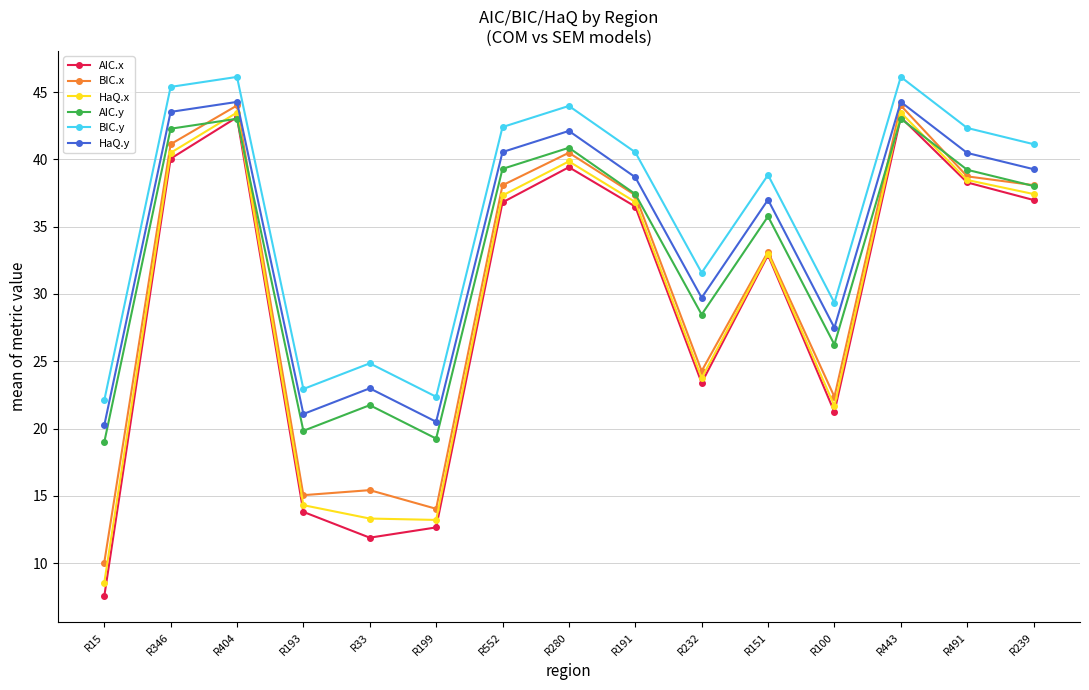

At which label does HaQ.x first exceed 36?

R346